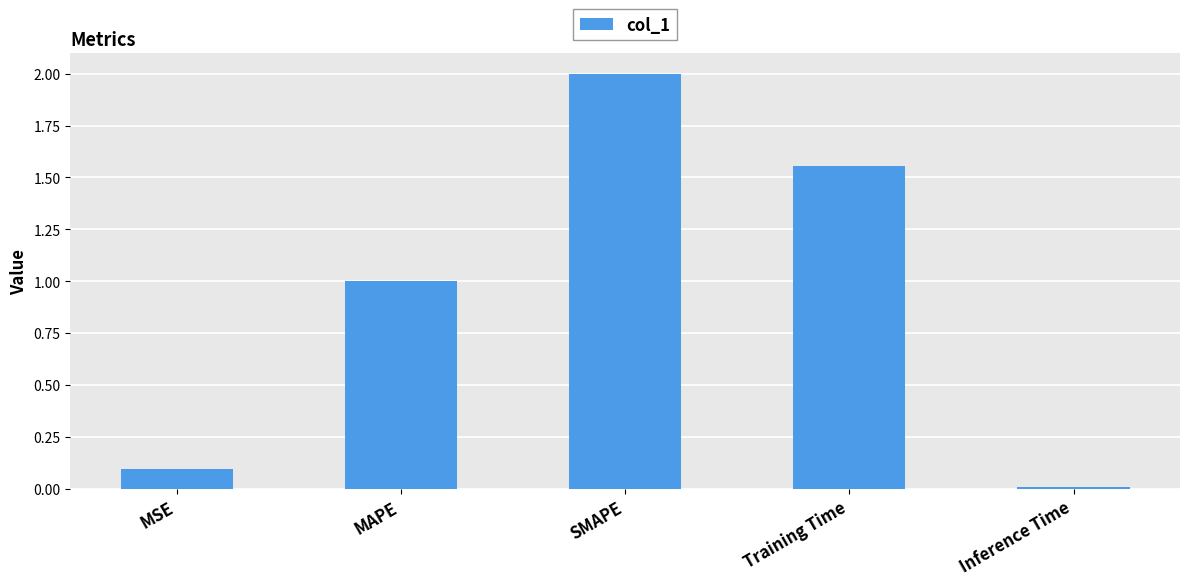

The value at MAPE is 1.0. True or false?

True